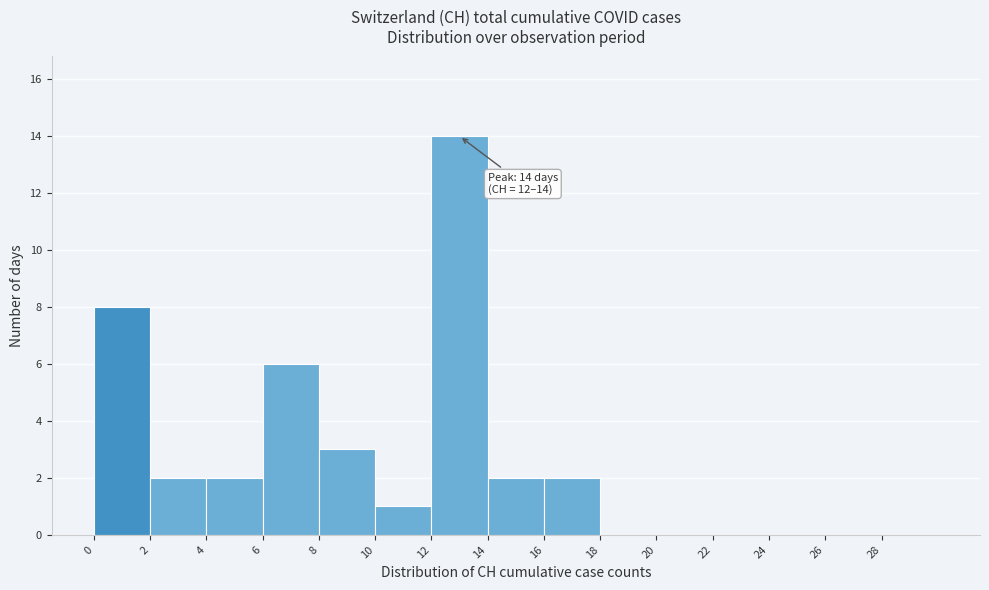

Over which range of the x-axis is the bar tallest?

12 to 14